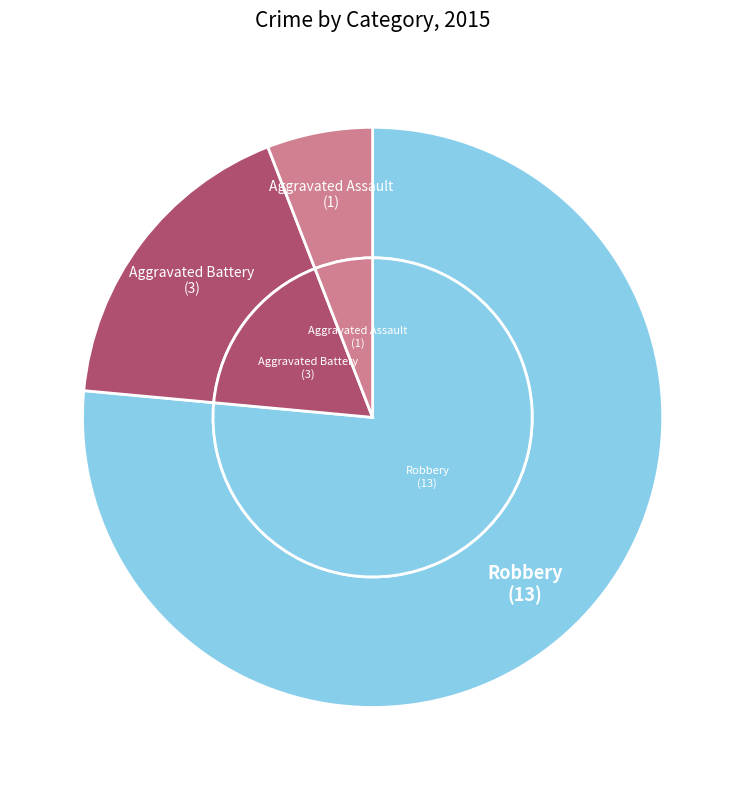

To the nearest percent, what is the difference between the largest and smallest slice percentages?

71%